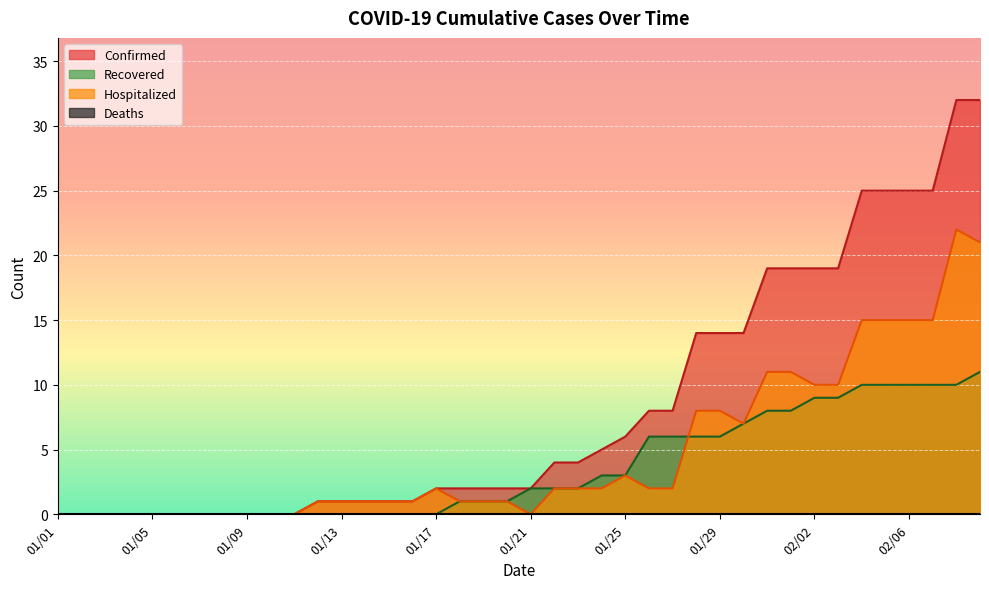

Does the chart display data point markers on the line(s)?

No